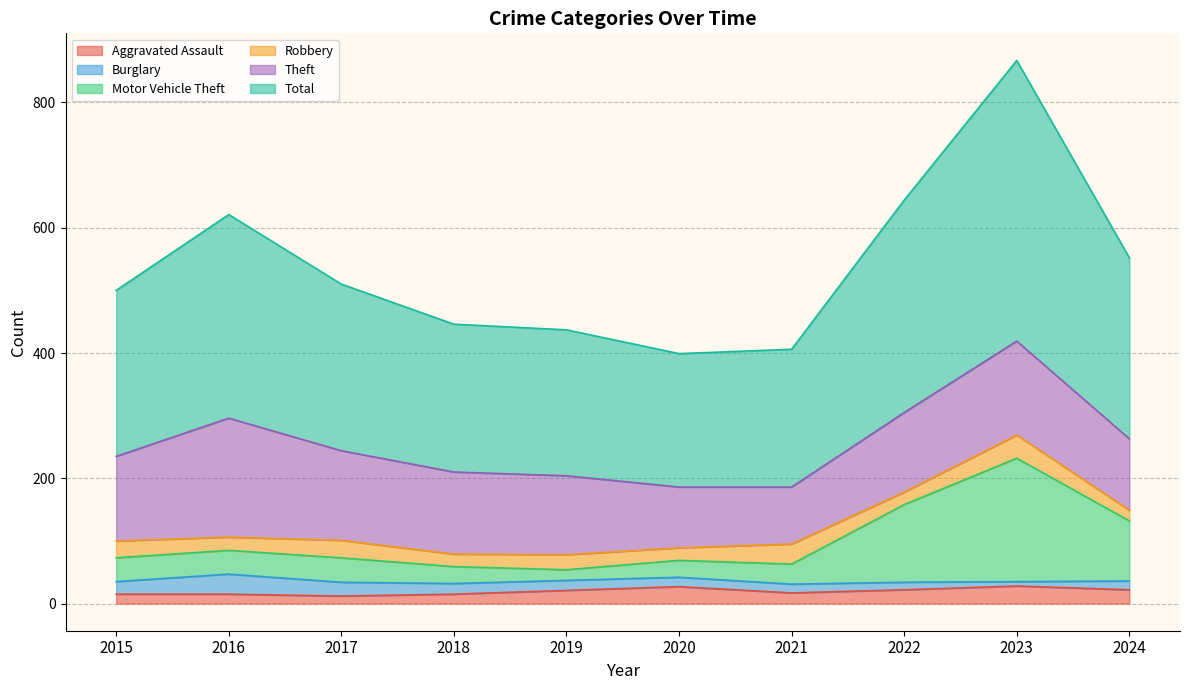

Read the Total value at 2024, to the nearest 50.

550